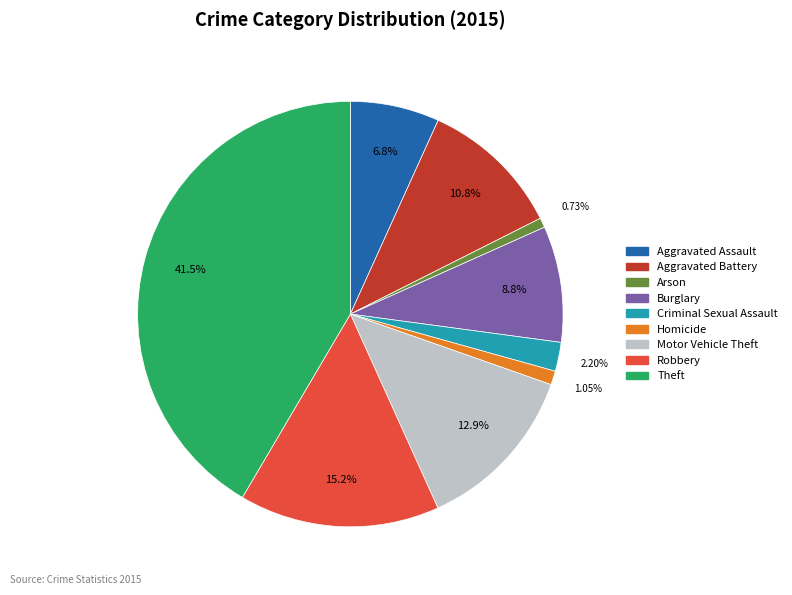

Approximately how many times larger is the value at Robbery compared to Arson?

20.7